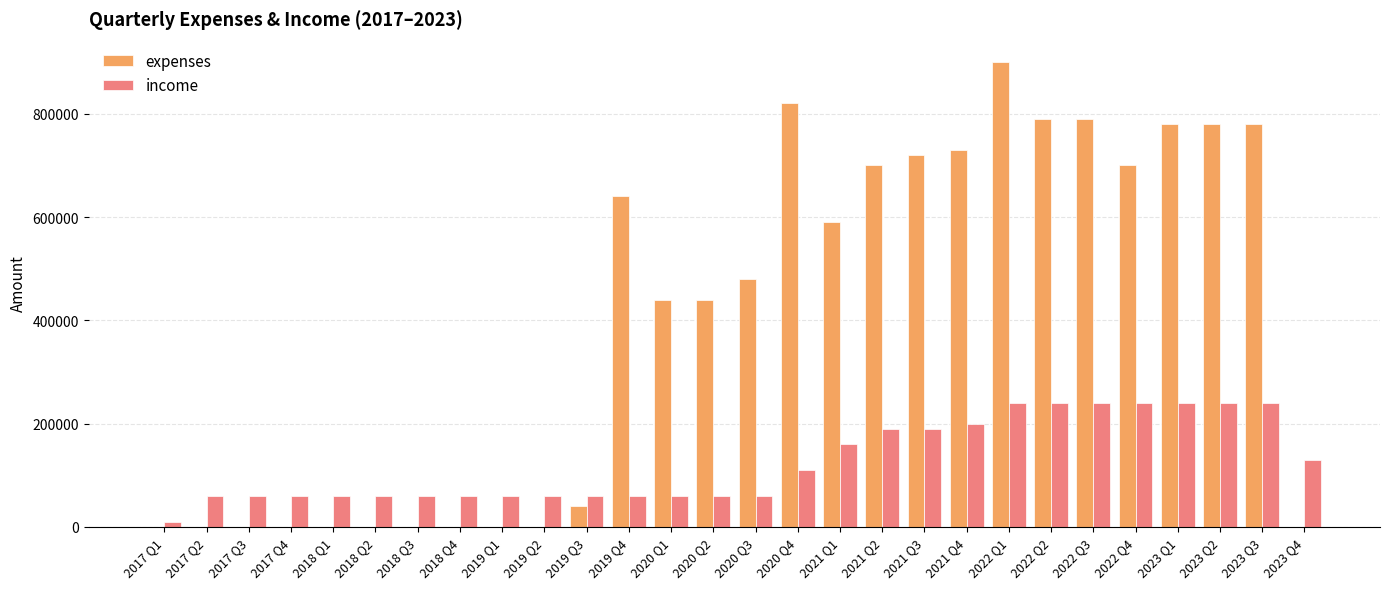

Count the income values in the range 60000 to 240000.

27